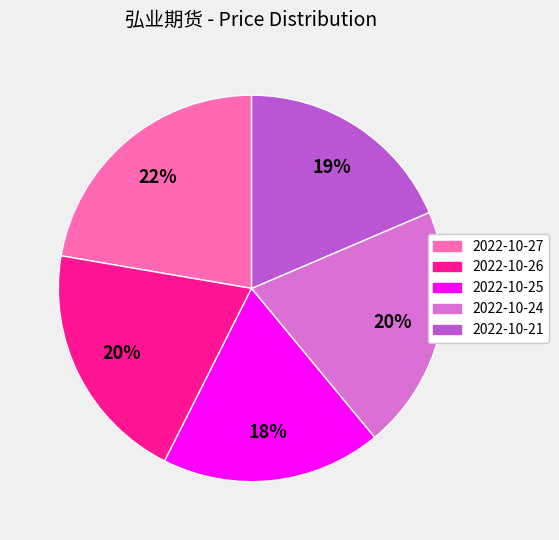

To the nearest percent, what is the difference between the largest and smallest slice percentages?

4%